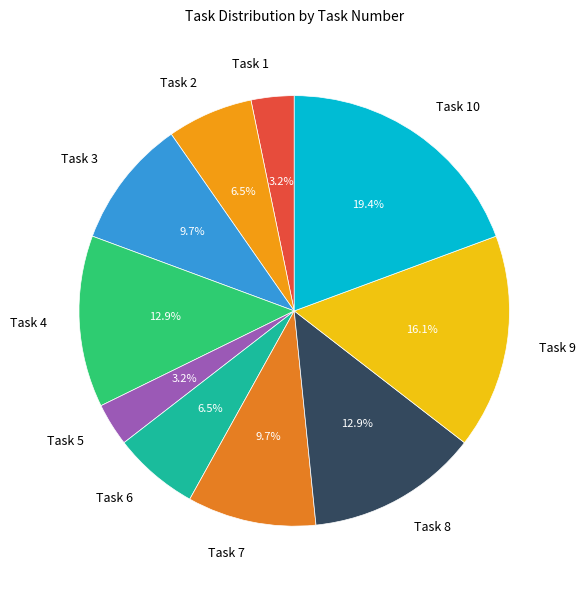

Is the sum of Task 2 and Task 8 greater than half?

No